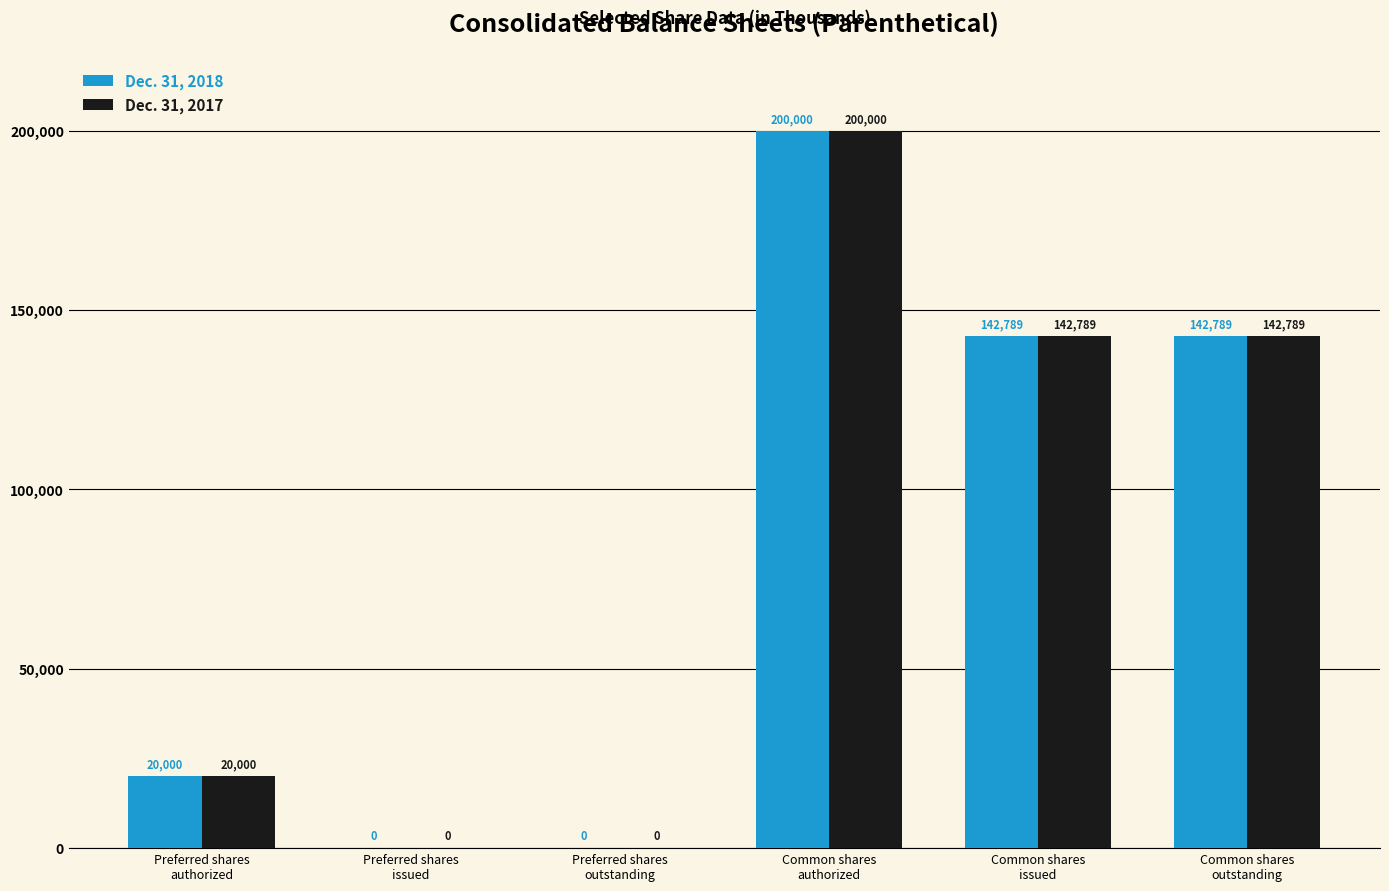

What is the sum of all Dec. 31, 2017 values?

505578